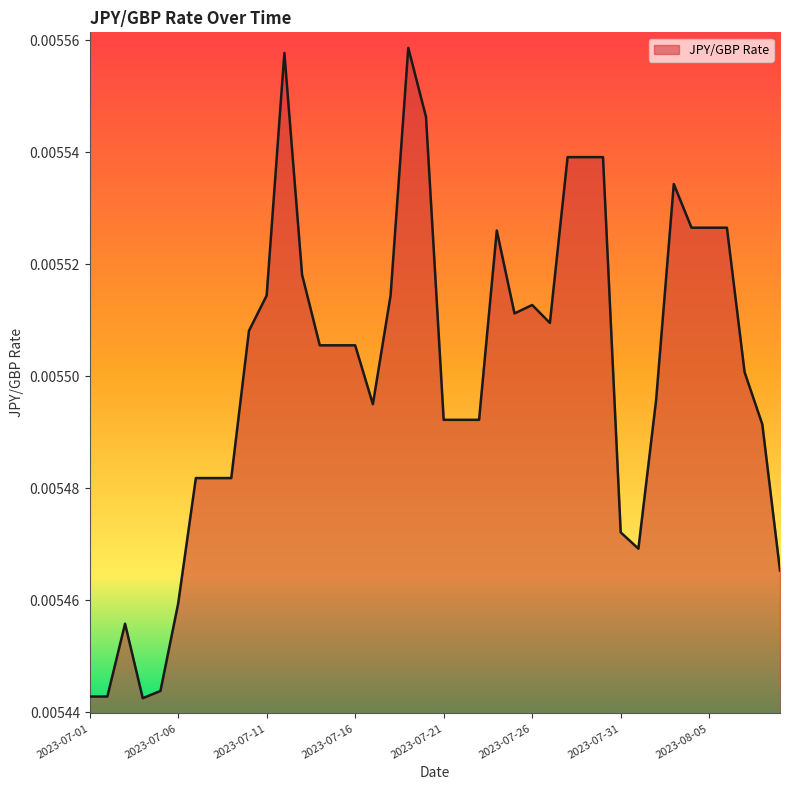

Does the chart have visible grid lines?

No